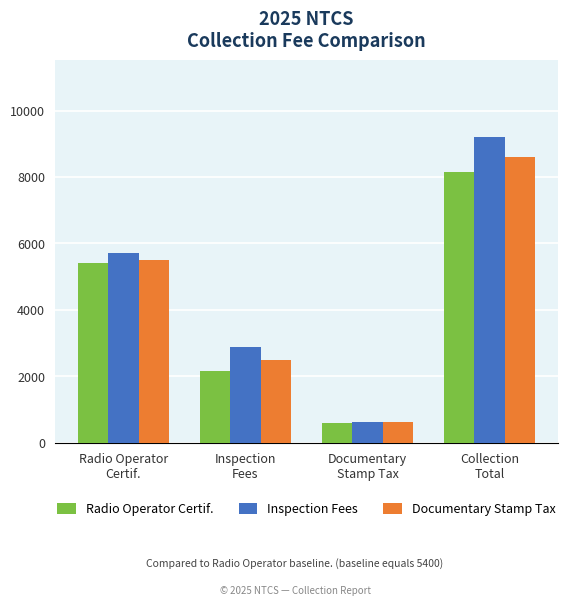

Reading left to right, extract all data points from this chart.

Radio Operator Certif.: 5400	2160	600	8160
Inspection Fees: 5700	2880	630	9210
Documentary Stamp Tax: 5500	2500	615	8615